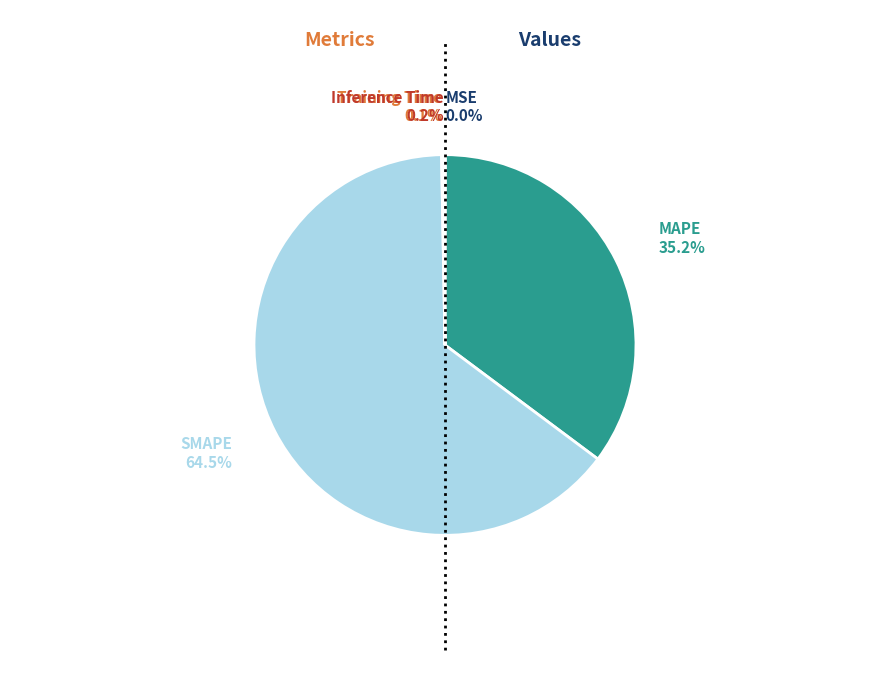

Is it true that MAPE is 35% of the pie?

True